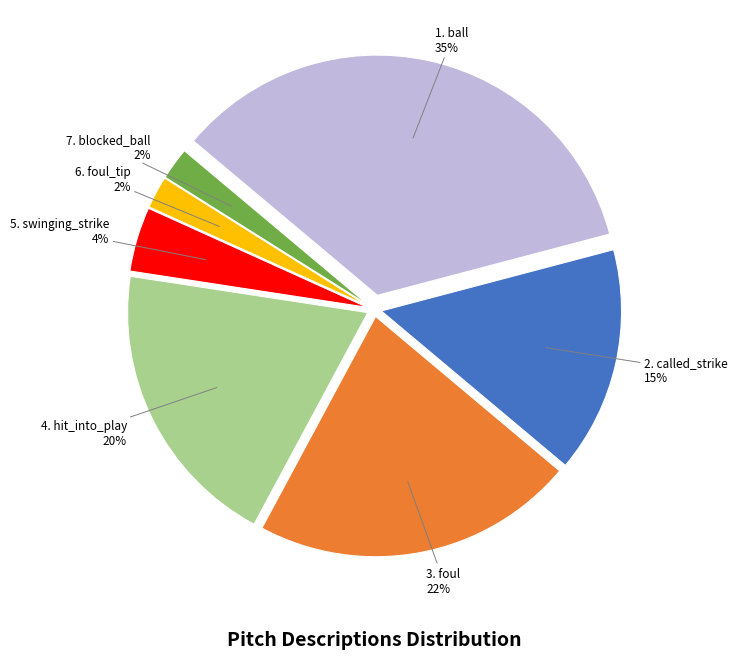

Count the number of slices in the pie.

7